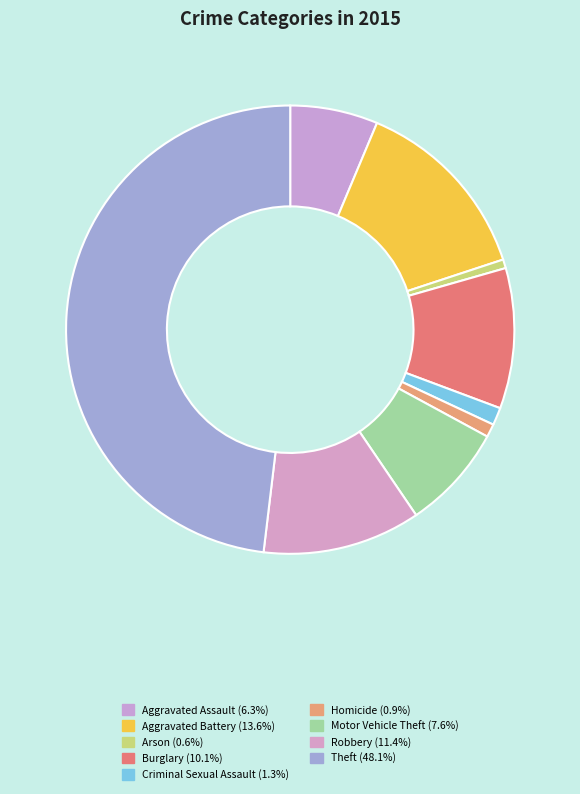

To the nearest percent, what is the difference between the largest and smallest slice percentages?

47%